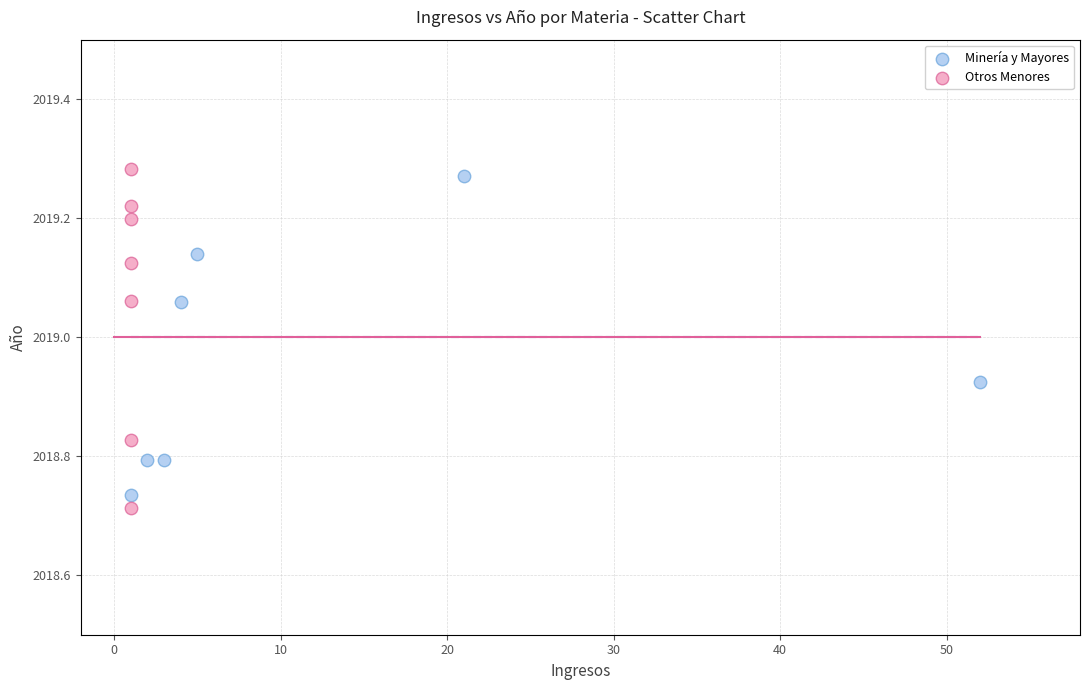

Which series contains the lowest Y value?

Otros Menores